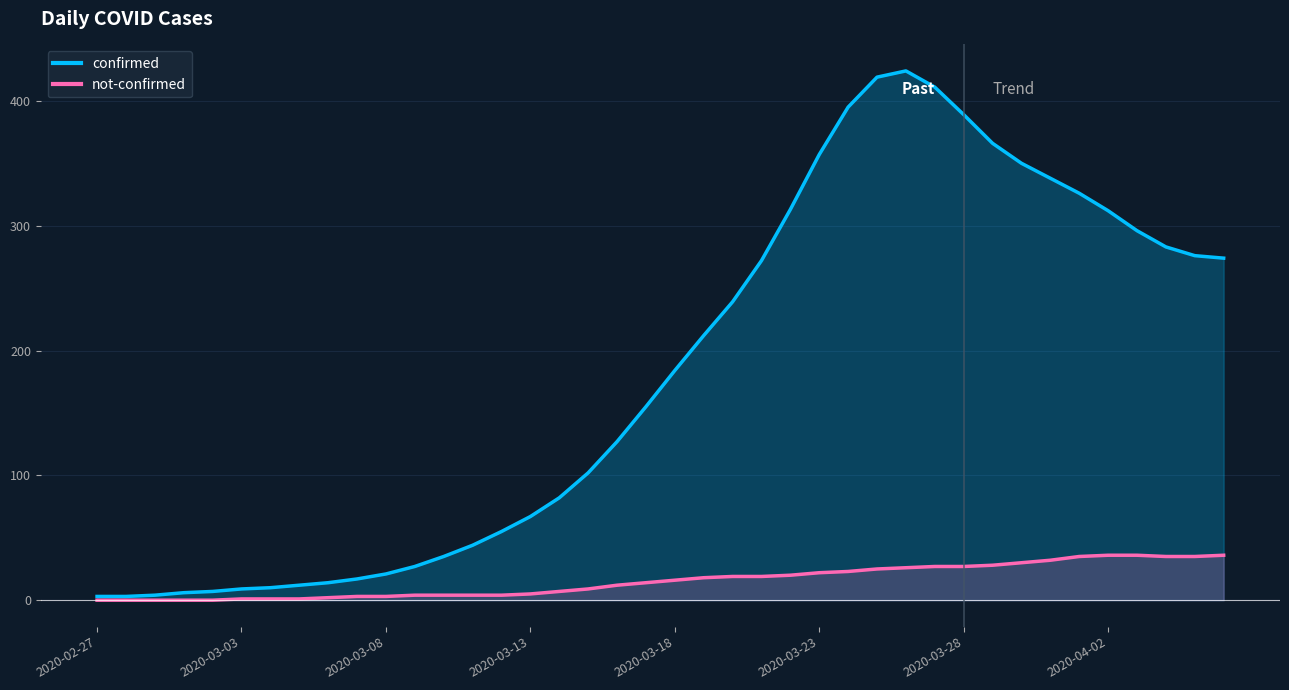

How many series are shown in this chart?

2